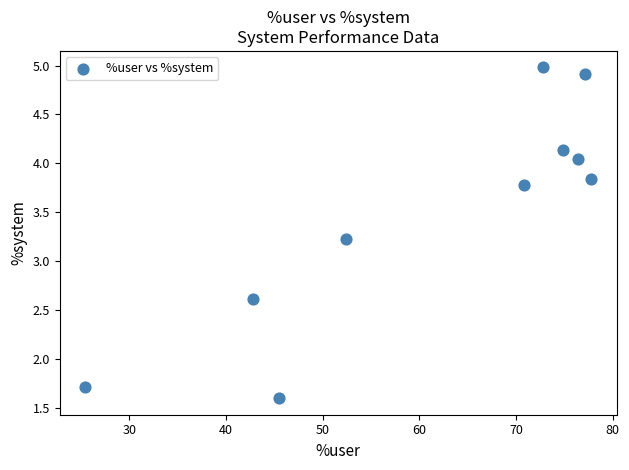

What is the range of X values (max minus min)?

52.4